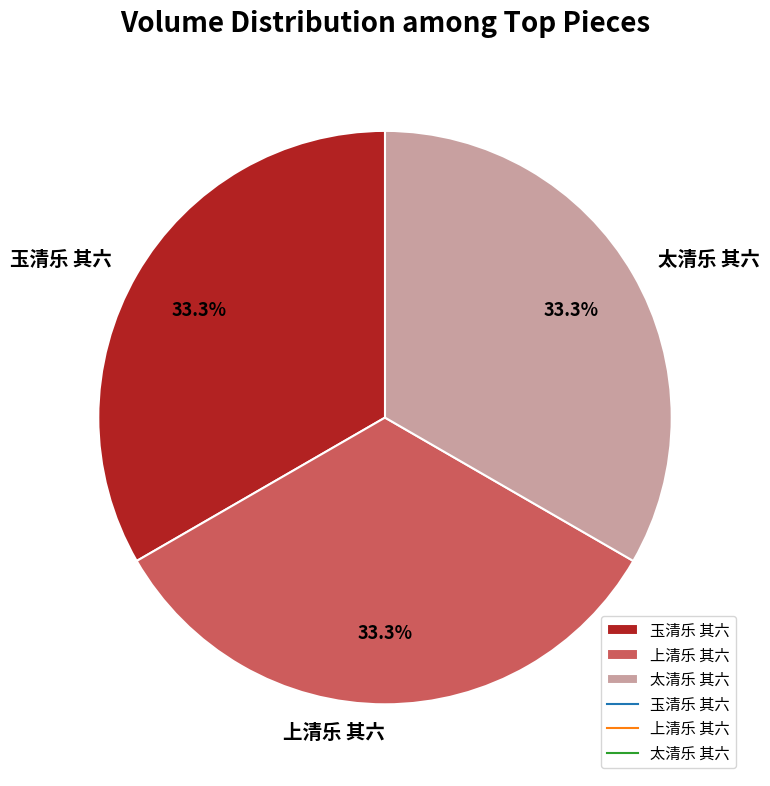

To the nearest percent, what portion does 玉清乐 其六 represent?

33%